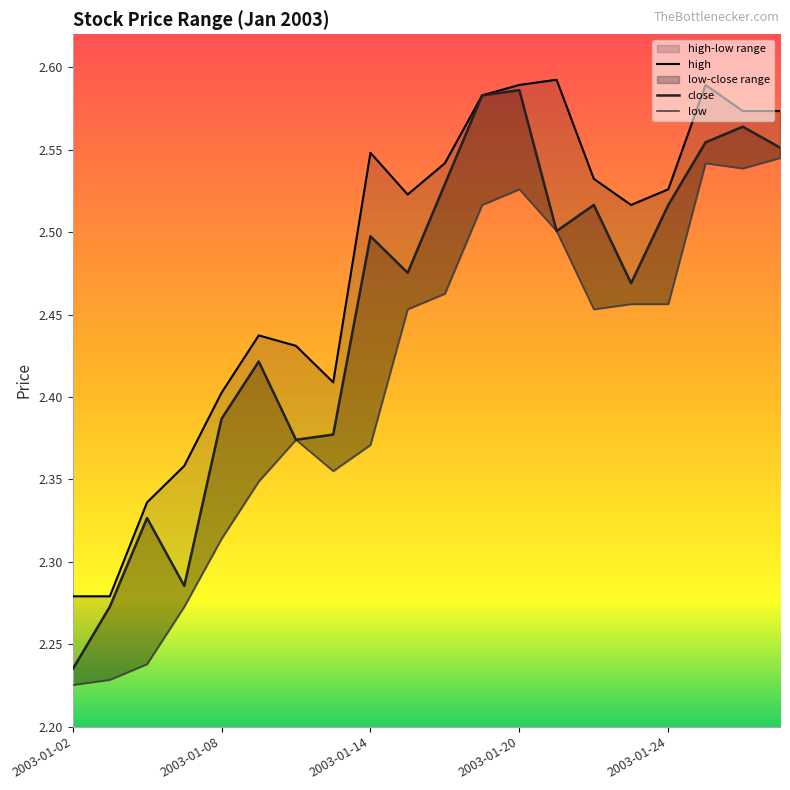

At which category is the sum across all series the highest?

2003-01-20